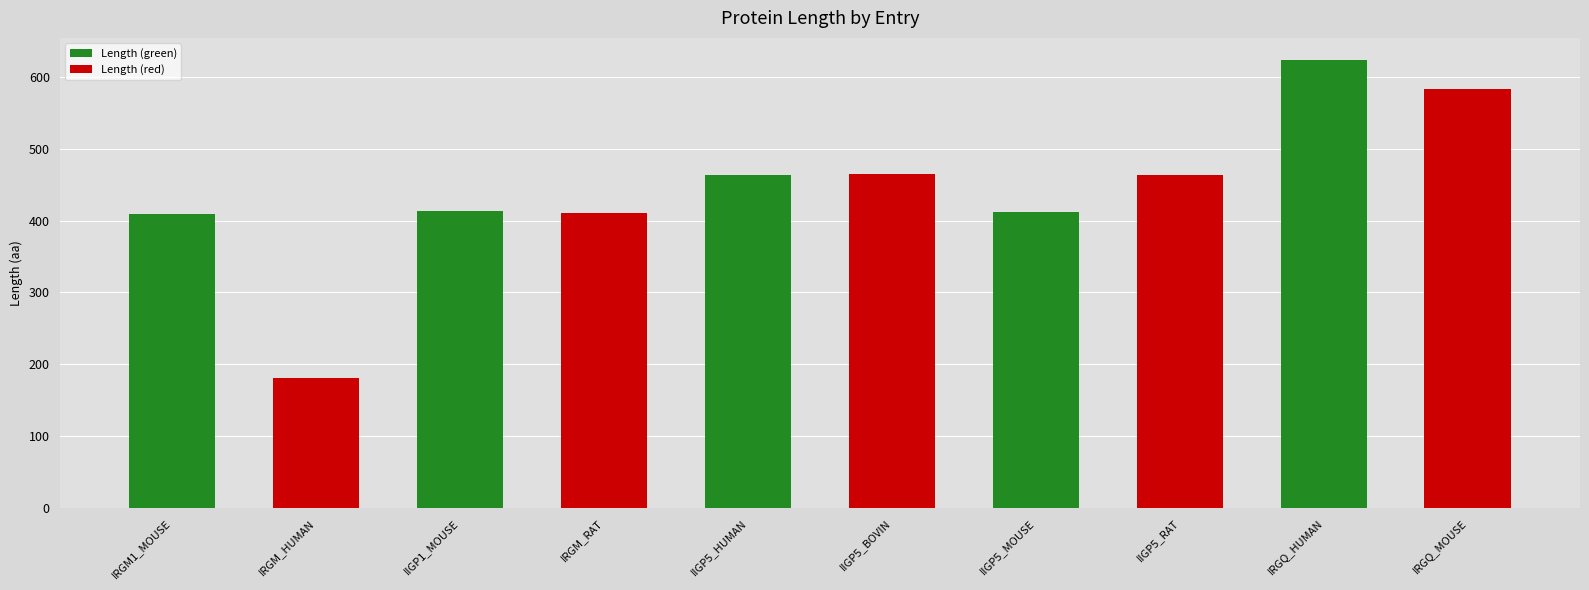

Rank the categories by value from highest to lowest.

IRGQ_HUMAN, IRGQ_MOUSE, IIGP5_BOVIN, IIGP5_HUMAN, IIGP5_RAT, IIGP1_MOUSE, IIGP5_MOUSE, IRGM_RAT, IRGM1_MOUSE, IRGM_HUMAN